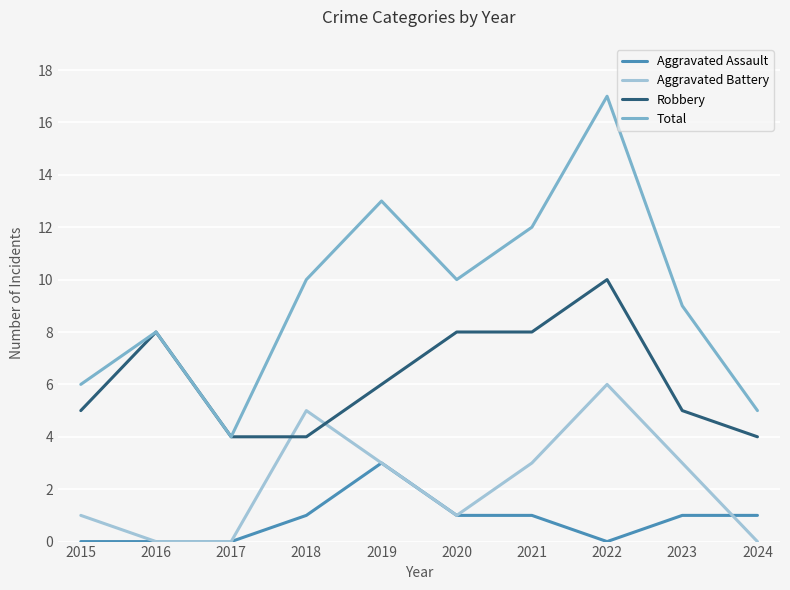

Is the value of Total at 2018 greater than the value of Robbery at 2018?

Yes